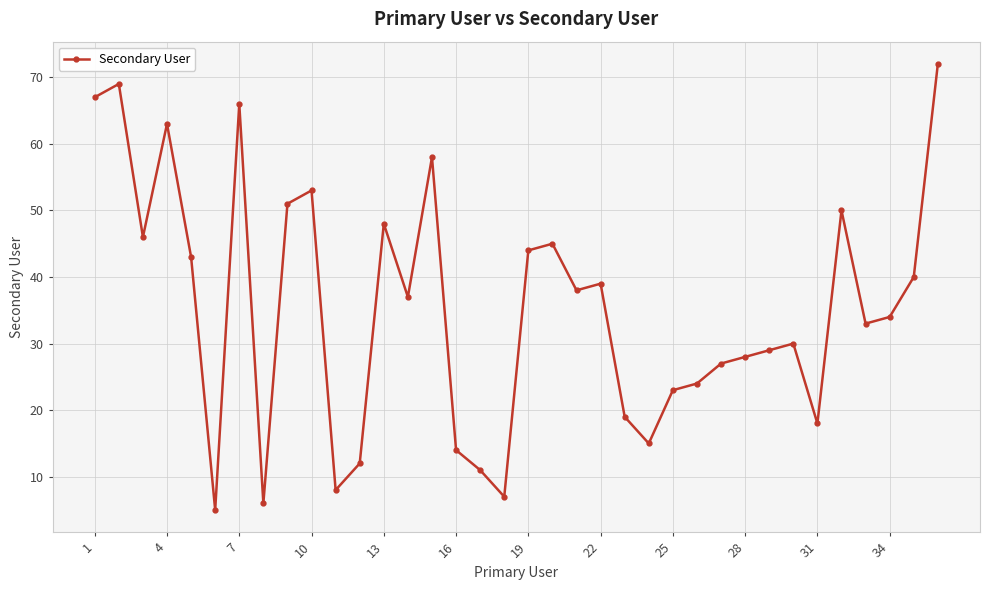

What is the value of the 3rd point from the left?

46